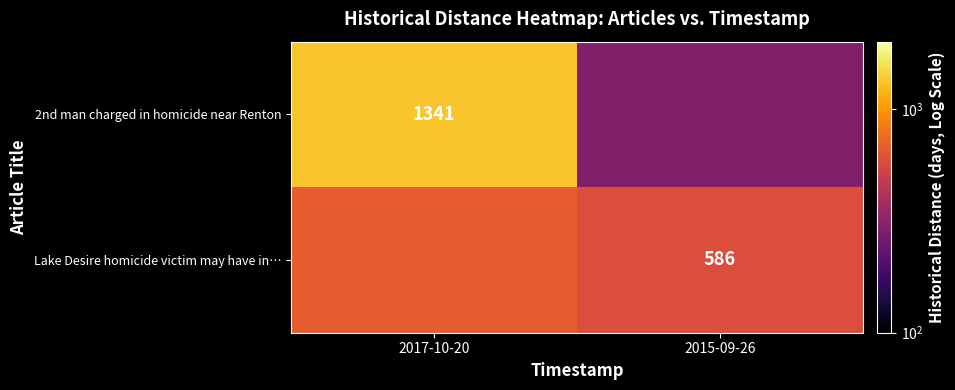

Between 2017-10-20 and 2015-09-26, which is larger?

2017-10-20